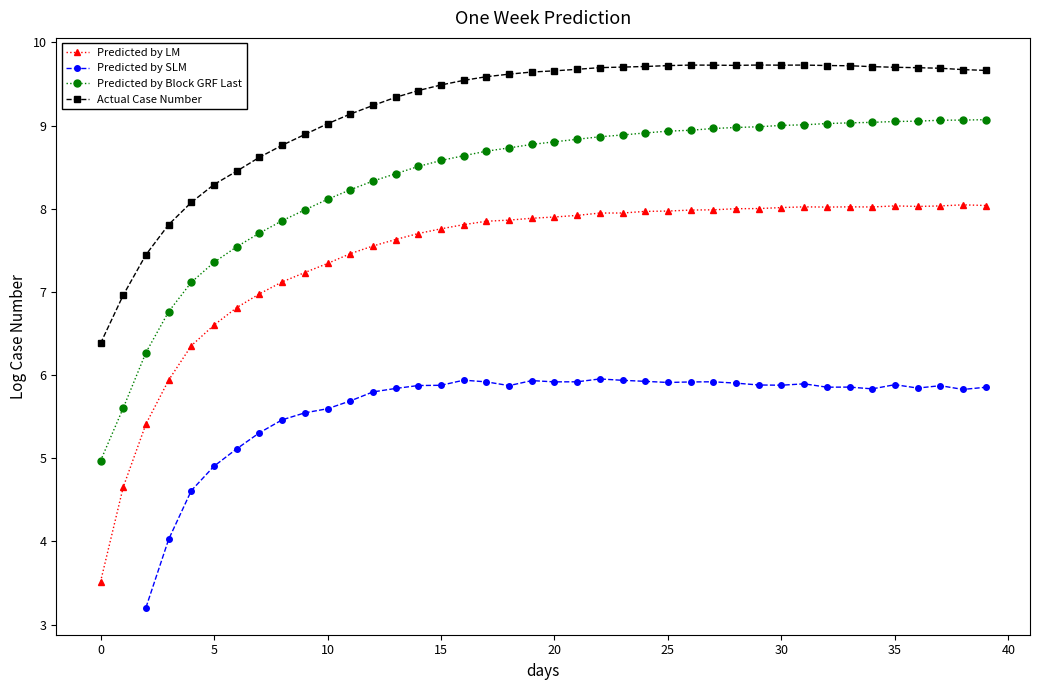

True or false: Predicted by LM and Predicted by Block GRF Last intersect in this chart.

False